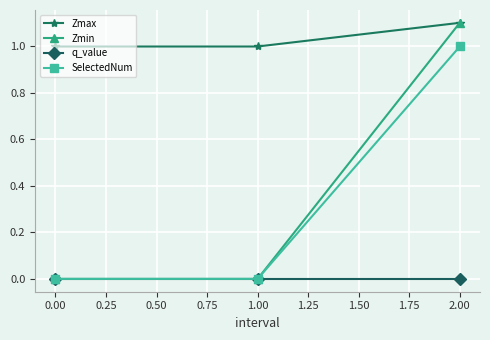

What is the label of the 1st point from the right?

2.00